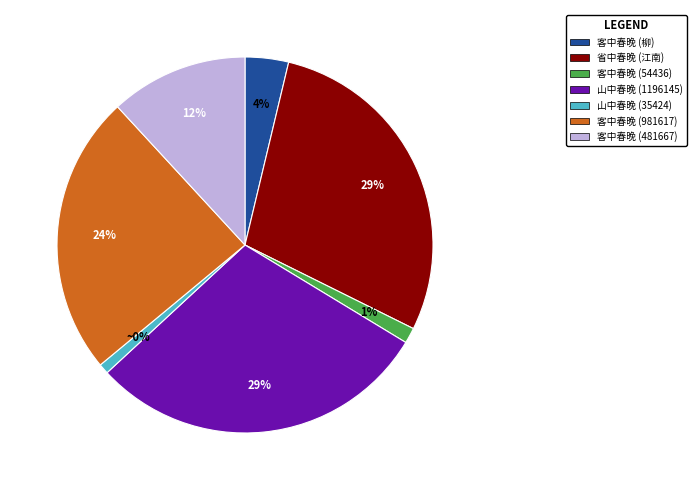

To the nearest percent, what portion does 客中春晚 (981617) represent?

24%